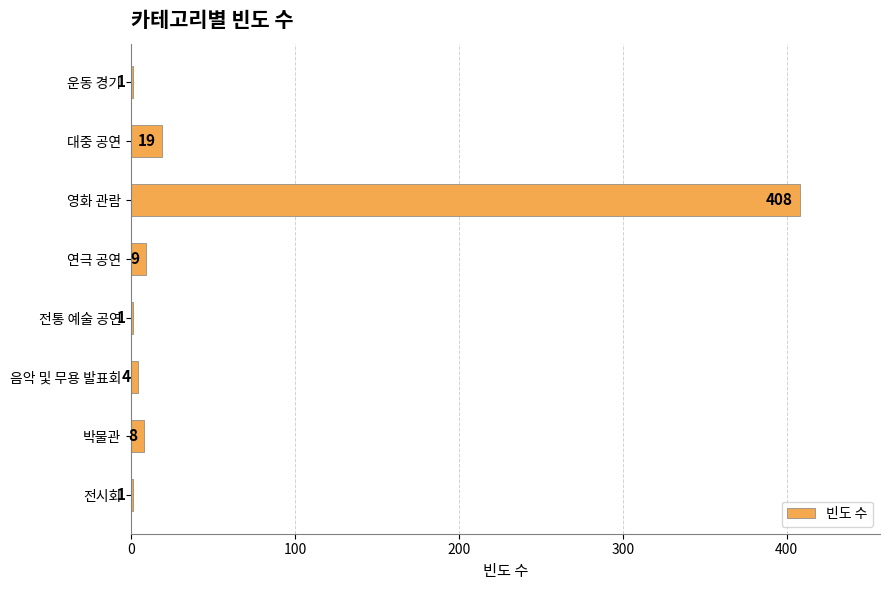

At which label is the value closest to 204?

대중 공연